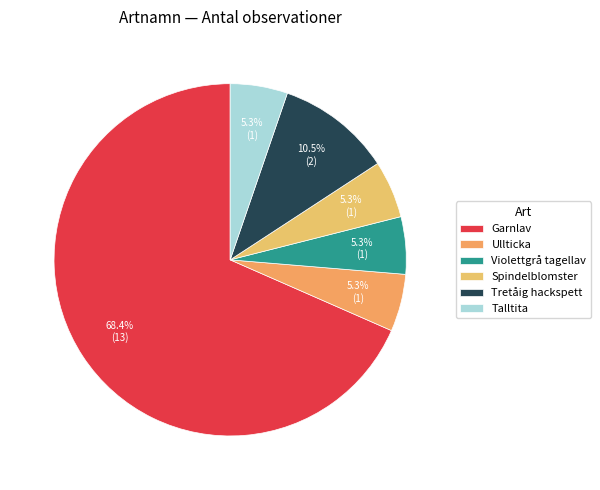

To the nearest percent, what is the combined percentage of Talltita and Garnlav?

74%